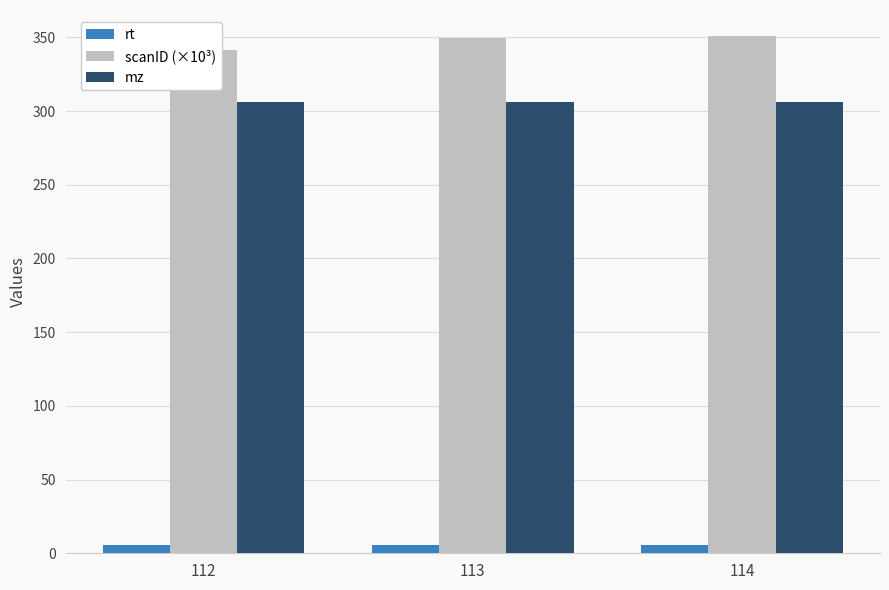

Does the chart contain stacked bars?

No